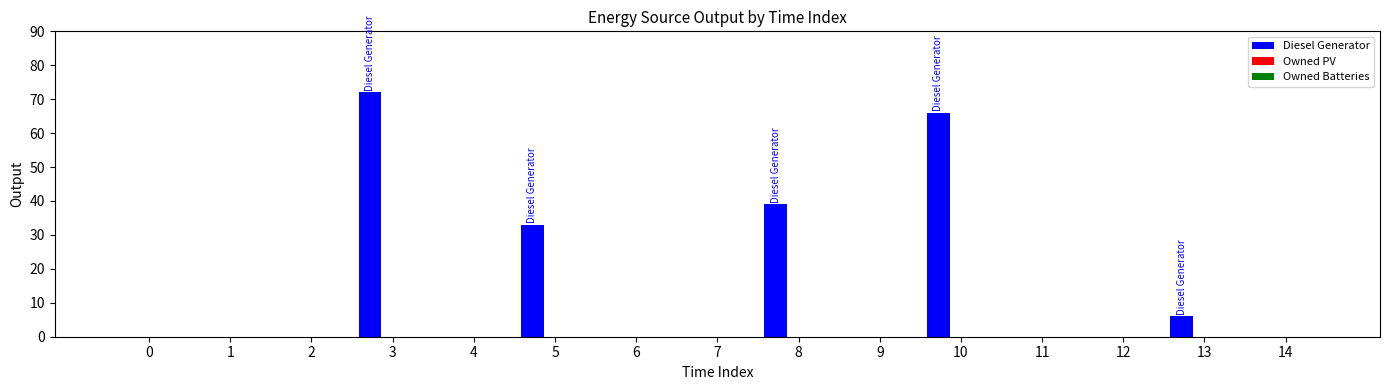

What is the greatest value displayed?

72